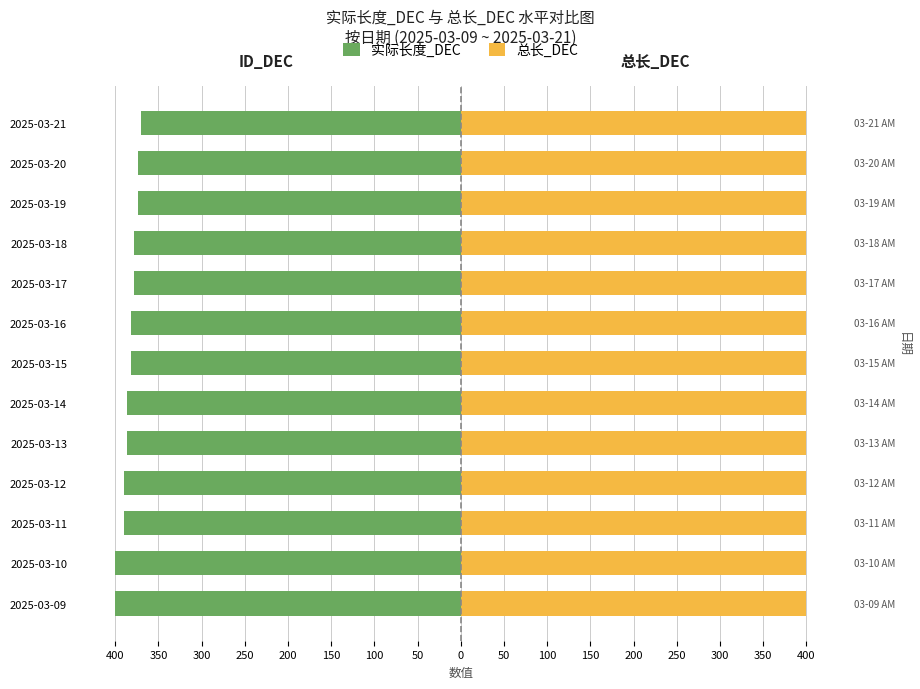

What is the difference between the highest and lowest values at 0?

378.6